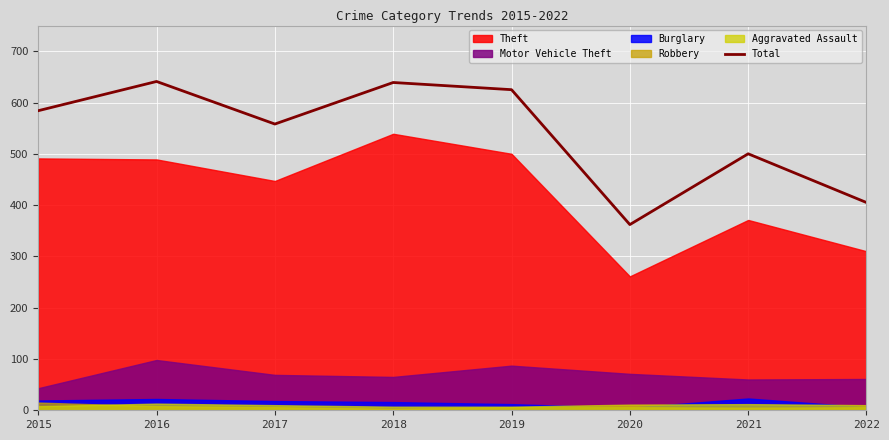

Where is the data nearest to the value 501?

2021